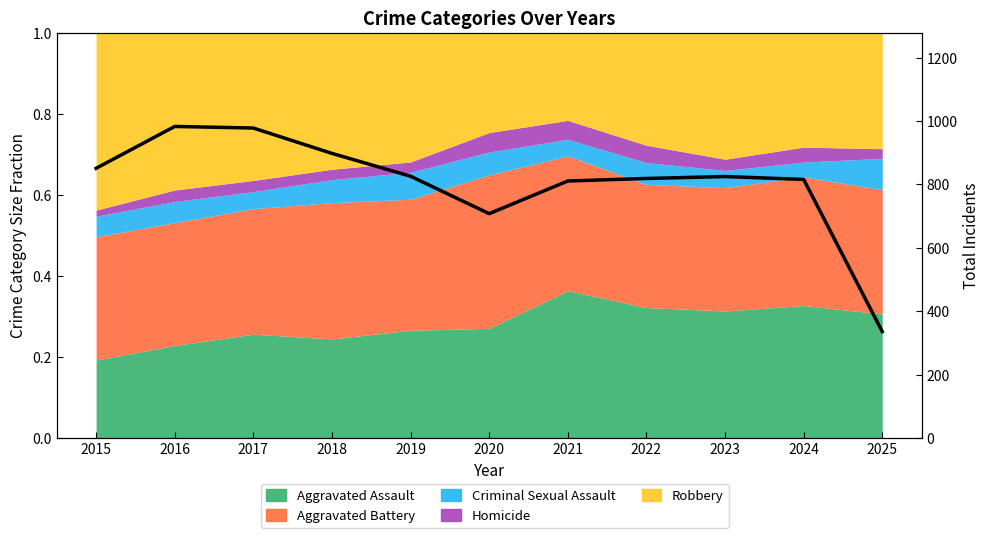

What is the value of the 4th point from the left?

898